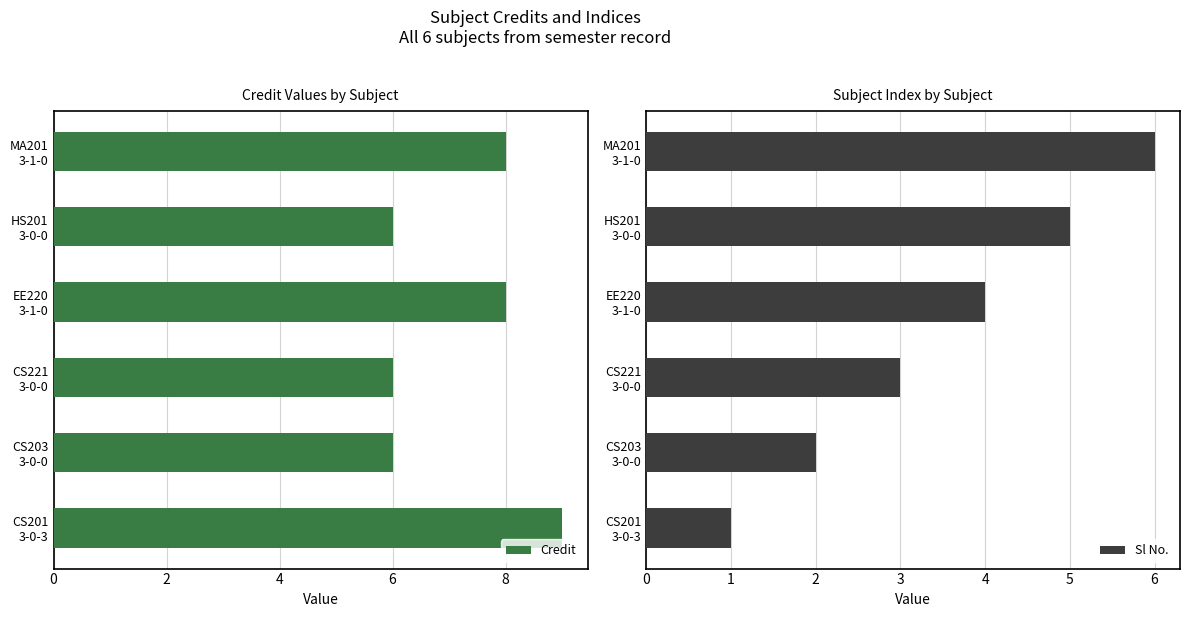

What is the sum of all Credit values?

43